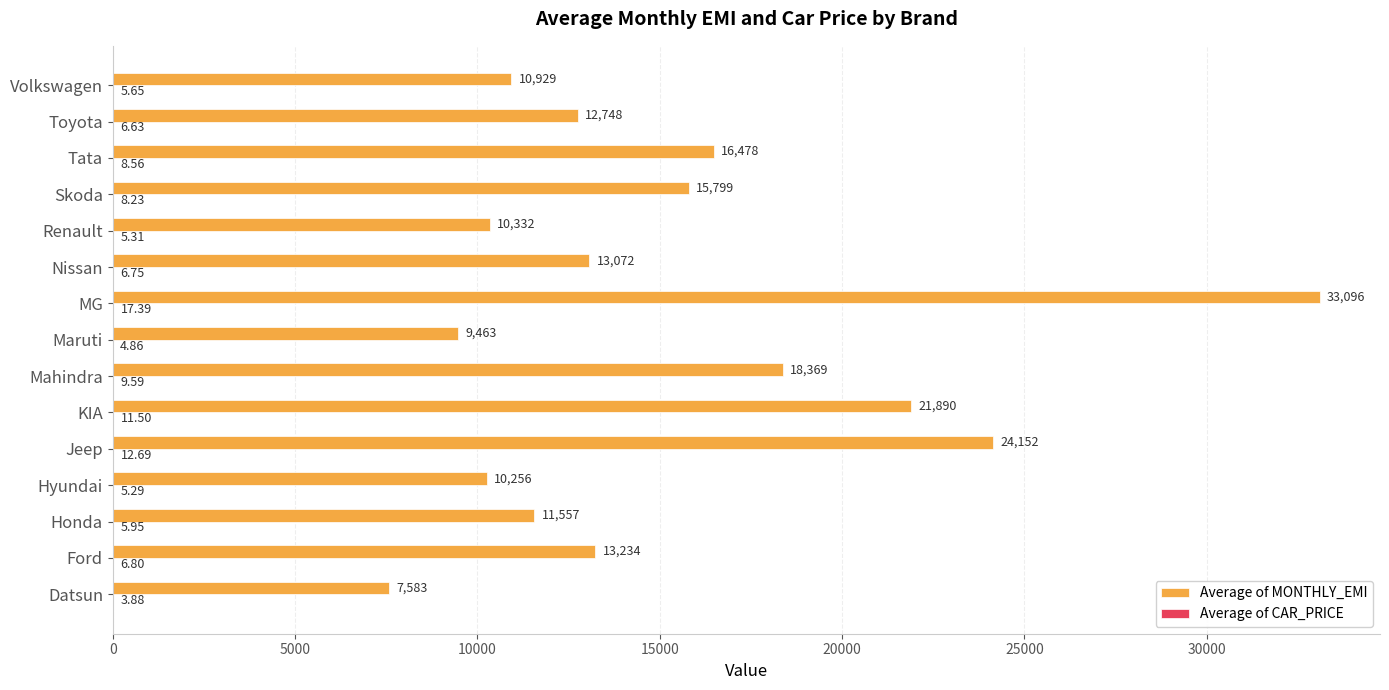

Which category has the highest value across all series?

MG